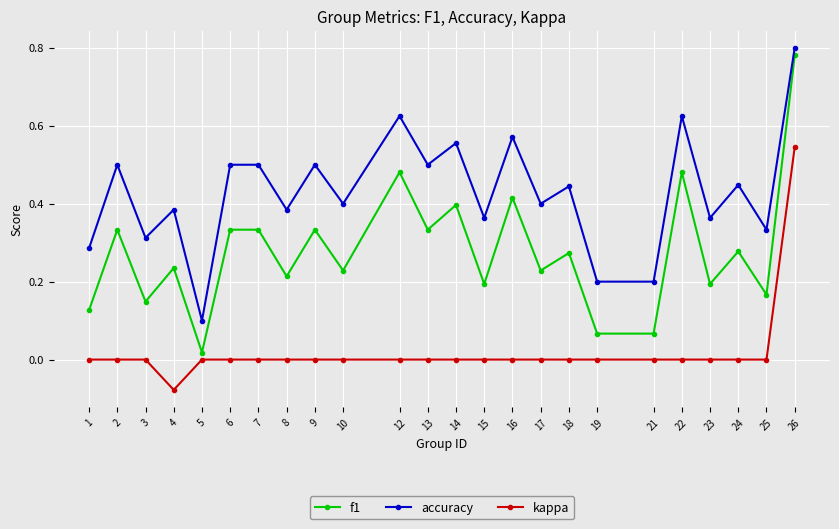

Which category has the lowest value in the kappa series?

4